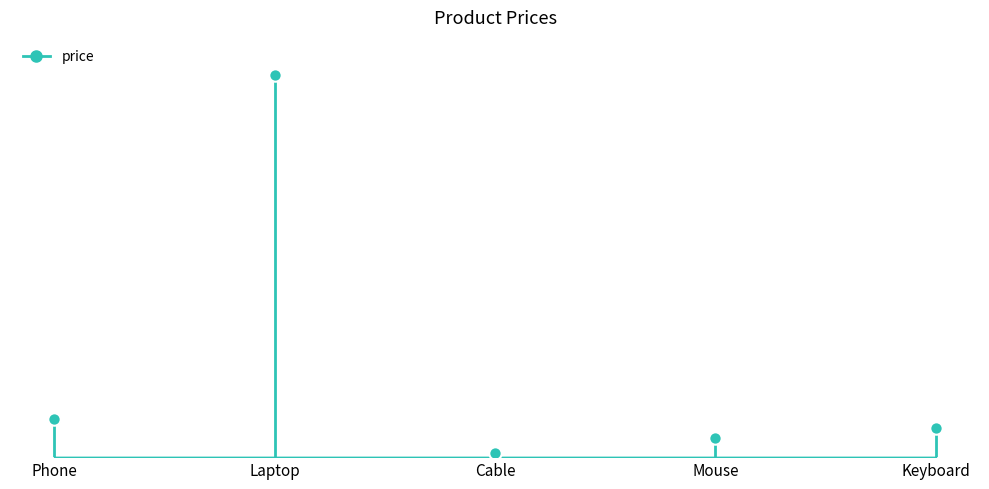

Between Mouse and Laptop, which is larger?

Laptop